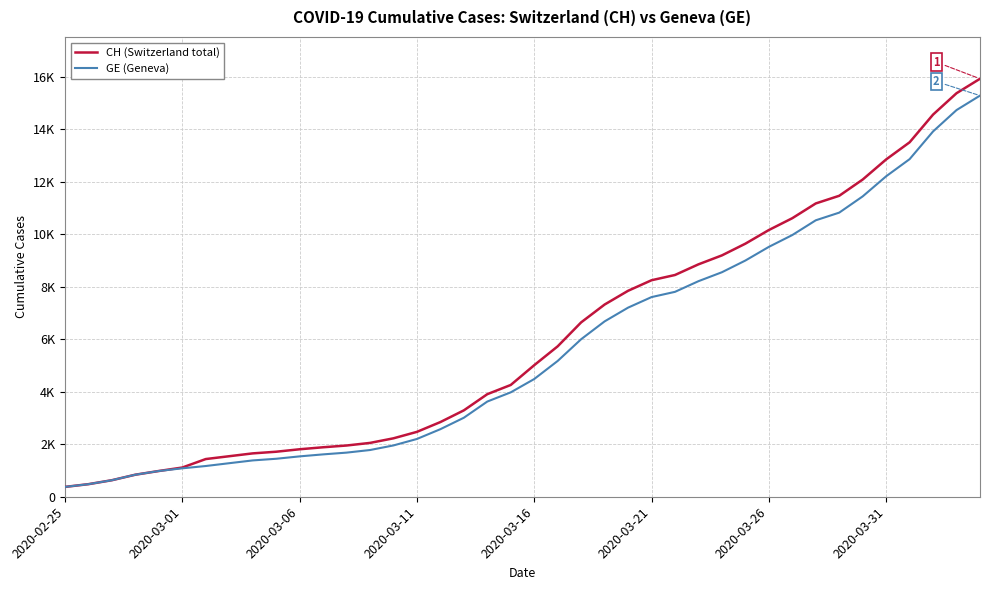

What is the value of the CH (Switzerland total) point at the 19th from the left?

3908